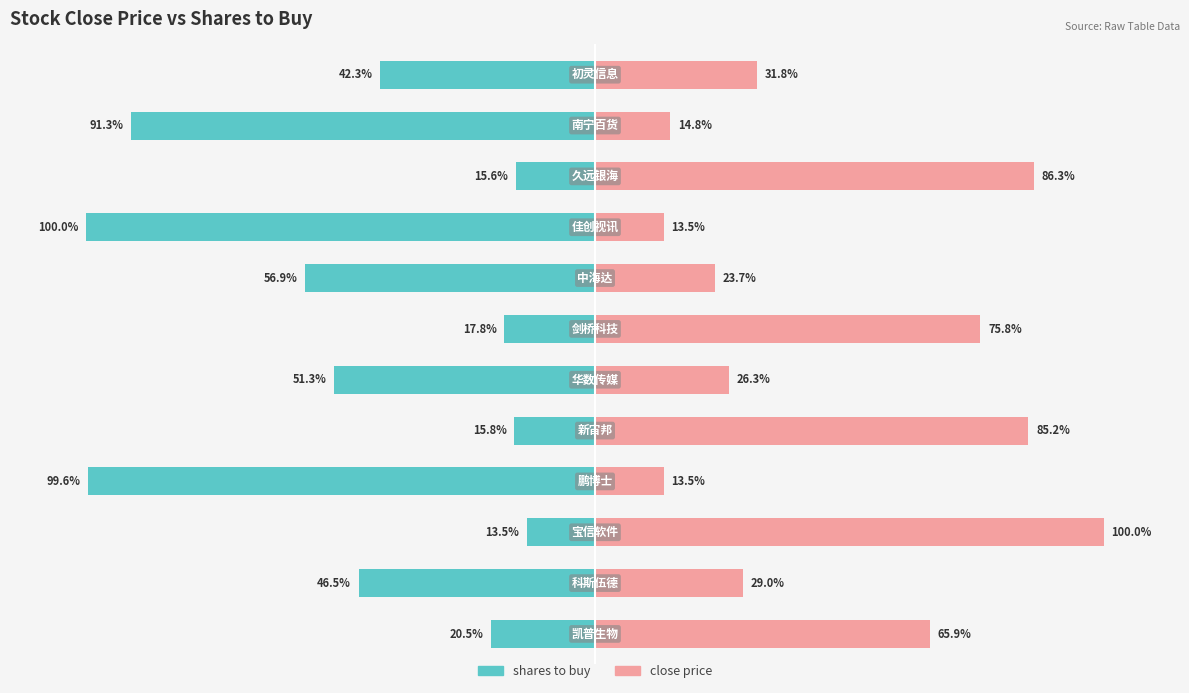

What is the highest value of the close price series?

100.0